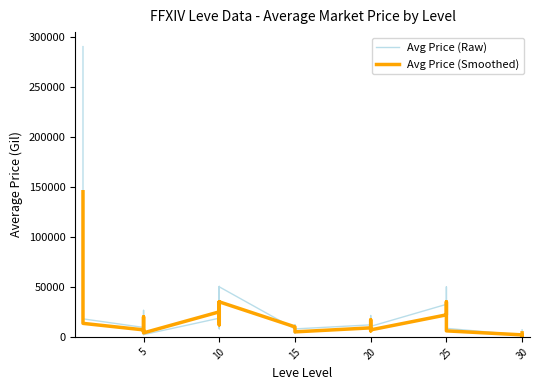

Reading right to left, transcribe all the data shown in this chart.

Avg Price (Raw): 6977.0	5000.0	0.0	1900.0	8500.0	50000.0	32514.5	10500.0	8127.5	6252.5	21333.3	12000.0	7950.0	7500.0	3671.7	10000.0	12000.0	7877.5	50000.0	10000.0	9499.0	50420.0	8101.4	18666.7	2250.0	26499.5	2333.7	9418.8	18000.0	290025.2
Avg Price (Smoothed): 4000.0	3500.0	1000.0	2000.0	6000.0	35000.0	22000.0	7000.0	6000.0	7000.0	17000.0	9000.0	5000.0	5000.0	5500.0	7000.0	8000.0	10000.0	35000.0	20000.0	12000.0	35000.0	15000.0	25000.0	4000.0	20000.0	5500.0	7000.0	13500.0	145000.0